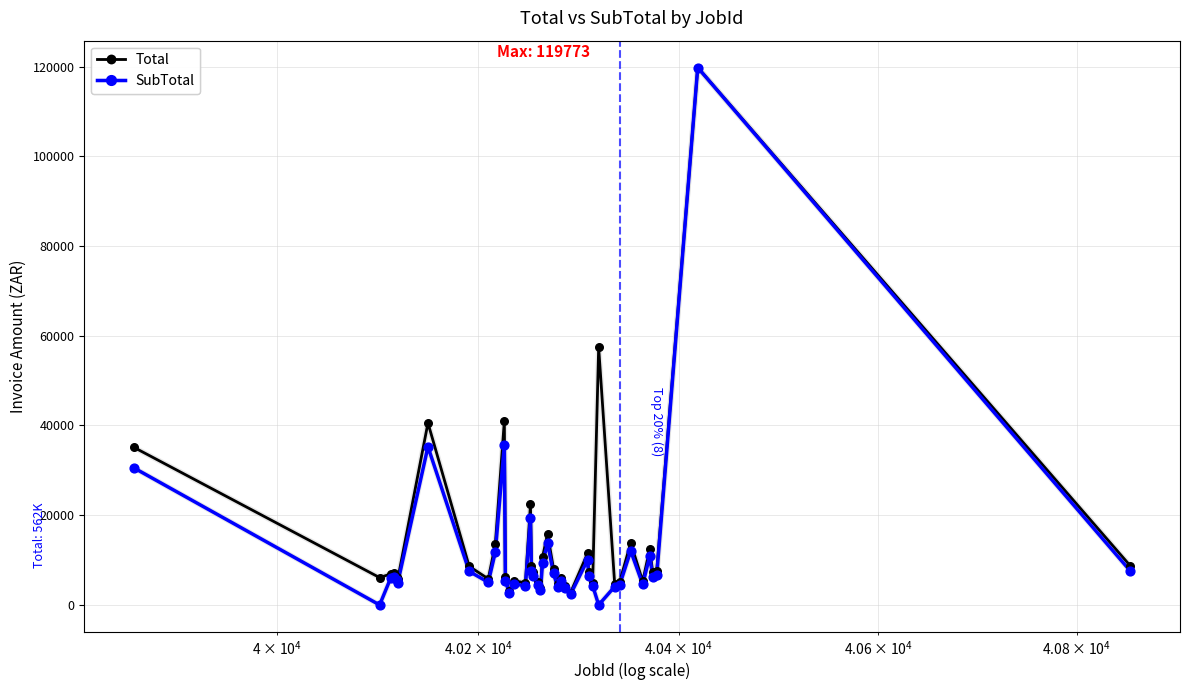

Which series has the largest range (max minus min)?

SubTotal